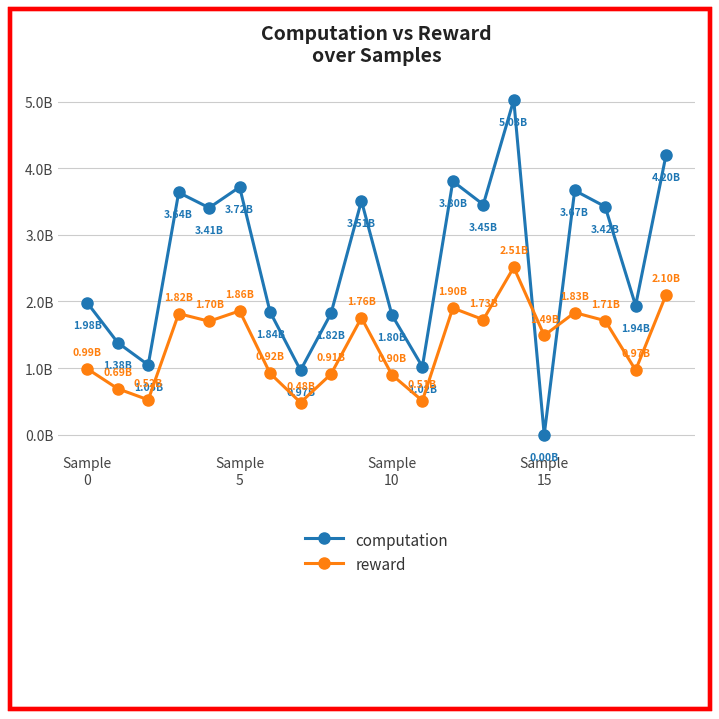

What is the minimum value for reward?

0.5